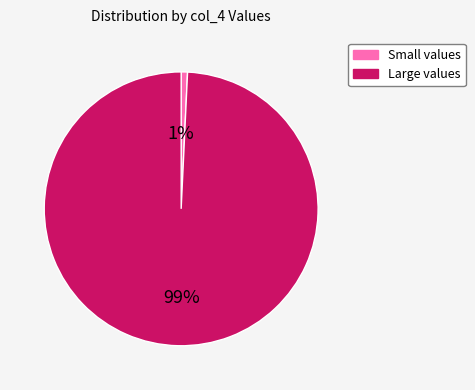

Is there any slice that represents more than half of the pie?

Yes